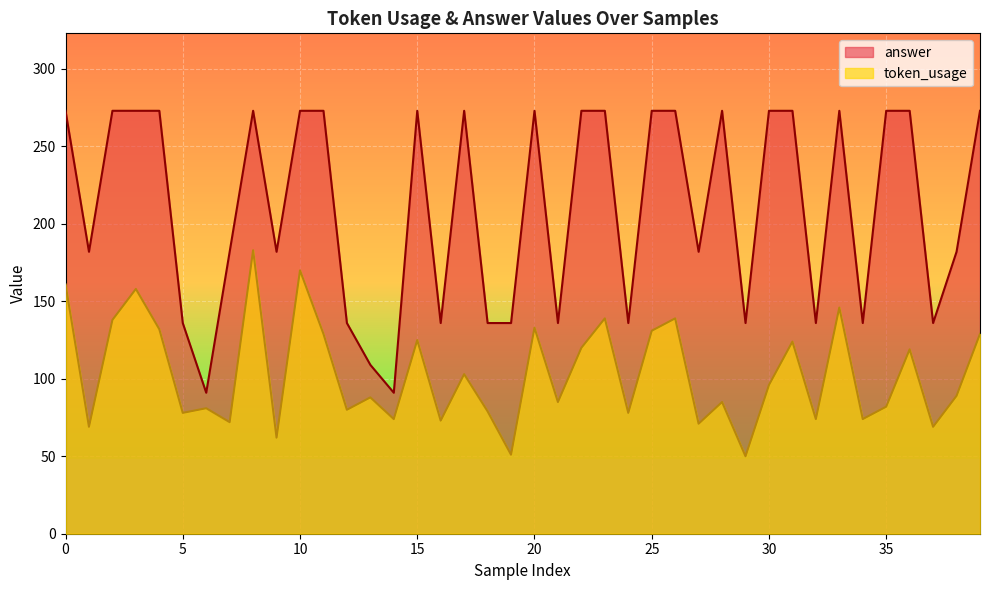

How many lines are shown in the chart?

2